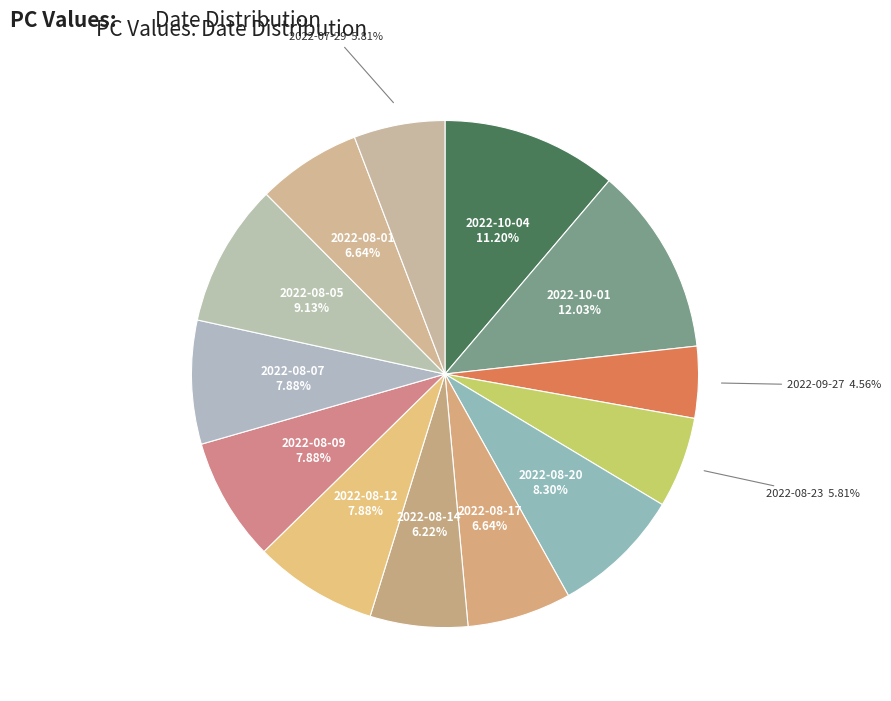

Rank the categories by value from lowest to highest.

2022-09-27, 2022-08-23, 2022-07-29, 2022-08-14, 2022-08-17, 2022-08-01, 2022-08-12, 2022-08-09, 2022-08-07, 2022-08-20, 2022-08-05, 2022-10-04, 2022-10-01